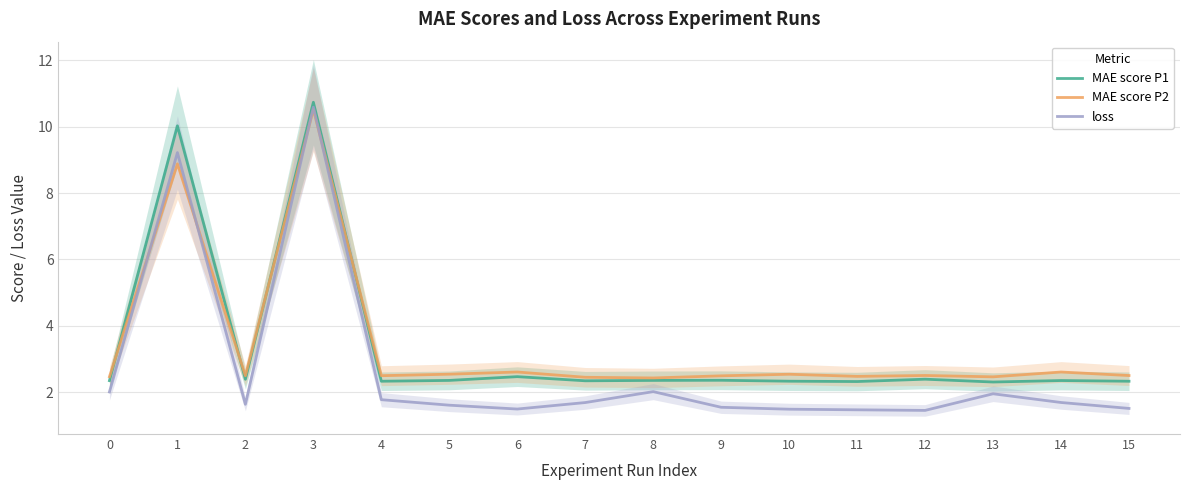

What is the total value across all series at 10?

6.4